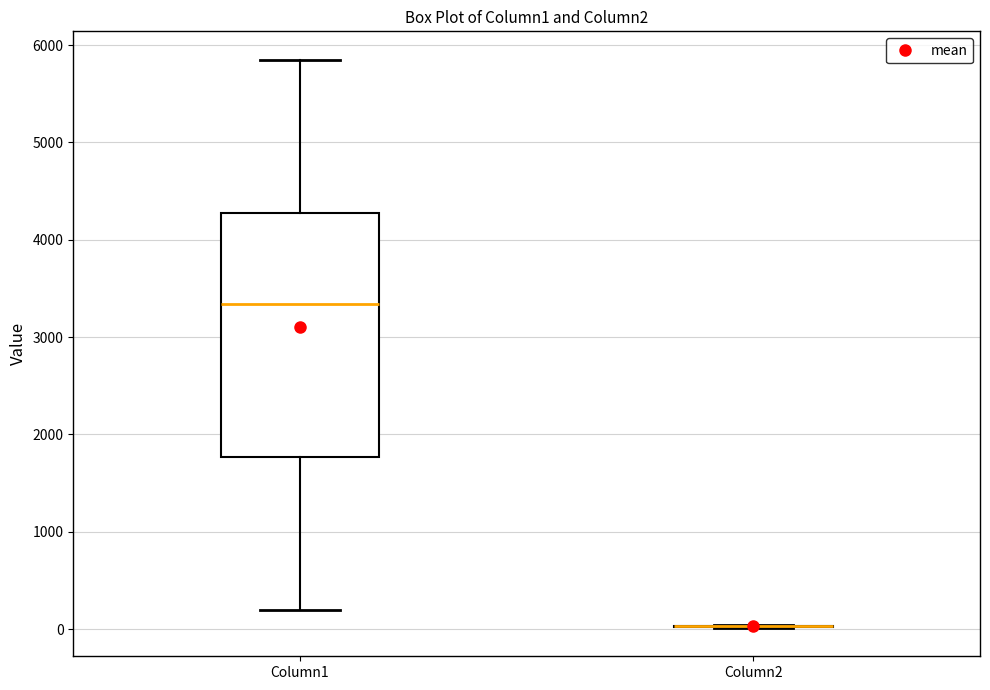

Comparing the boxes themselves (not the whiskers), which one is the tallest?

Column1